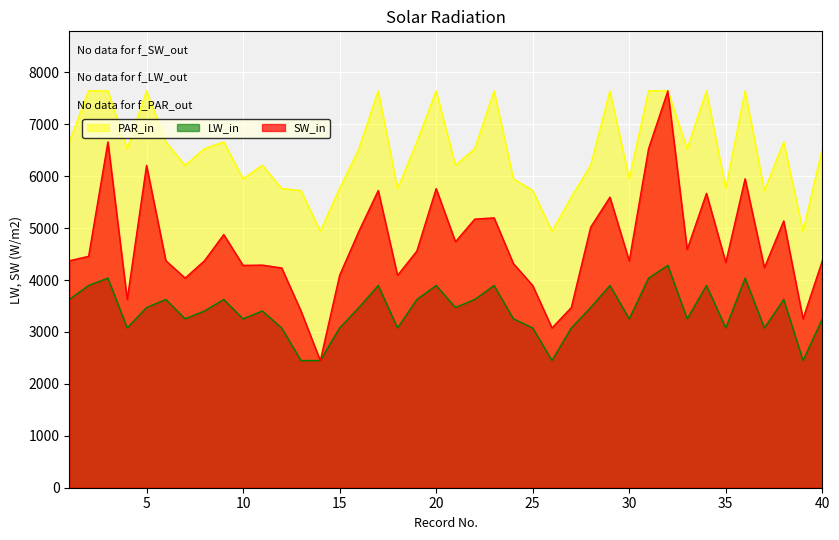

Rank the series by their average value, from lowest to highest.

LW_in, SW_in, PAR_in